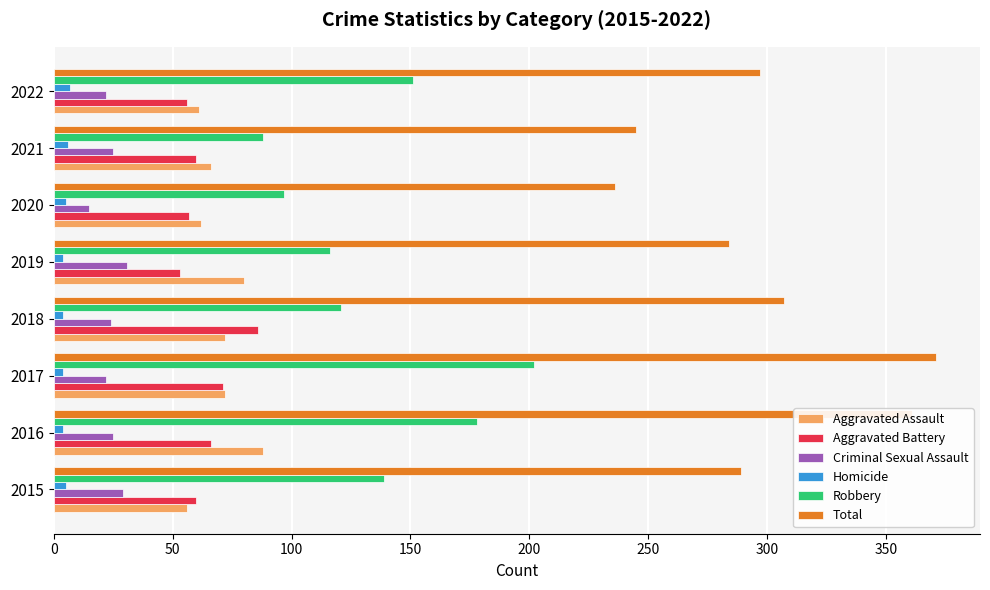

Is it true that Criminal Sexual Assault equals 22 at 2017?

True